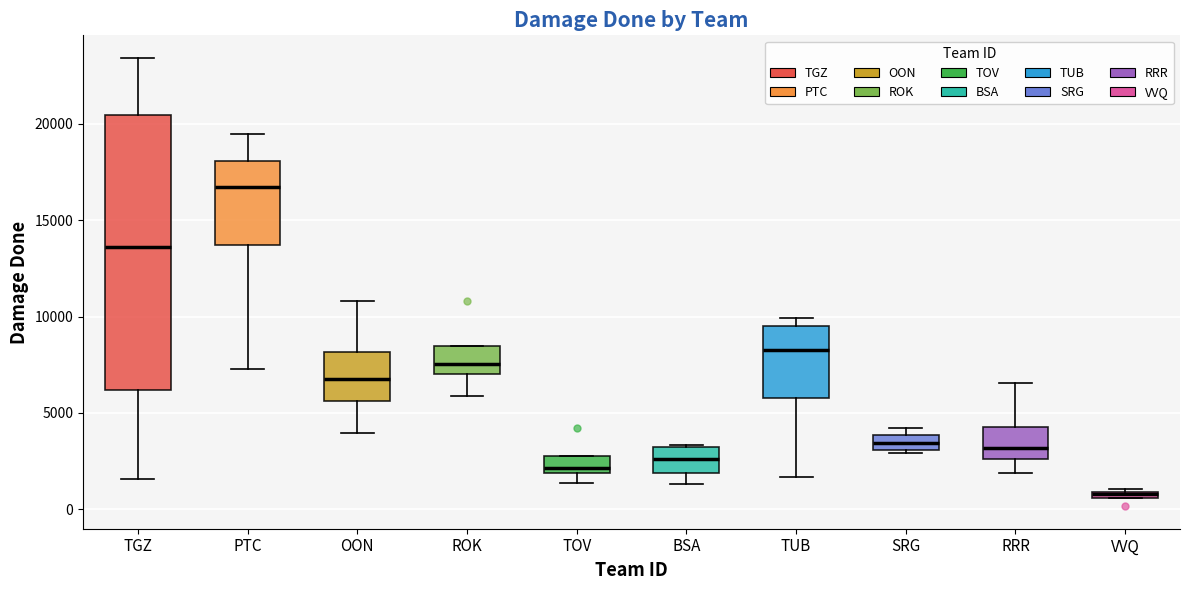

Where is the lower edge of the box for TUB on the y-axis? The values are not printed on the chart, so give them approximately, as read against the axis.

5500